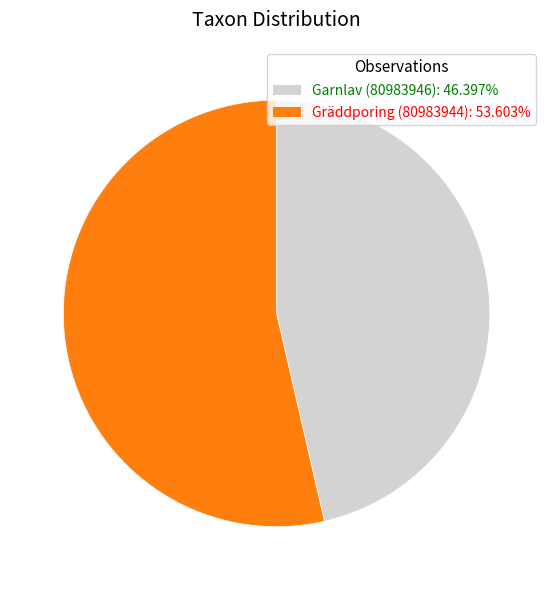

Approximately how many times larger is the value at Gräddporing (80983944) compared to Garnlav (80983946)?

1.2